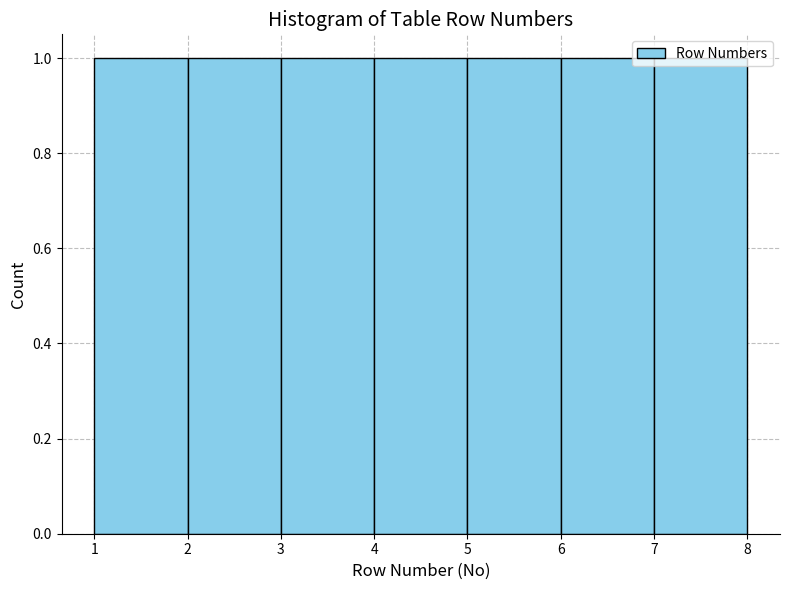

Reading left to right, transcribe this chart: for each bar, give the range it covers on the x-axis and its height. The values are not printed on the chart, so give them approximately, as read against the axis.

1 to 2: 1
2 to 3: 1
3 to 4: 1
4 to 5: 1
5 to 6: 1
6 to 7: 1
7 to 8: 1